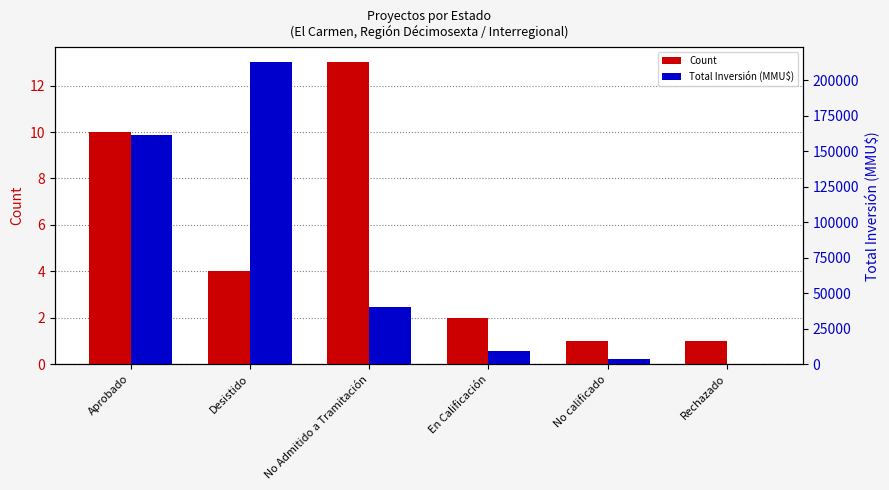

What is the difference between the maximum and minimum values in the Total Inversión (MMU$) series?

212200